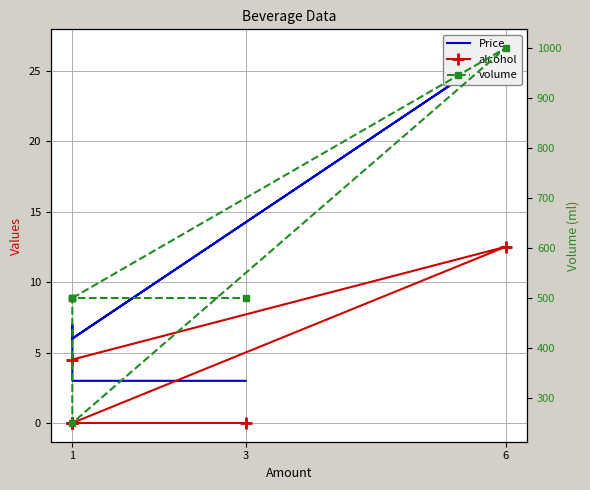

How many categories are shown in the chart?

6